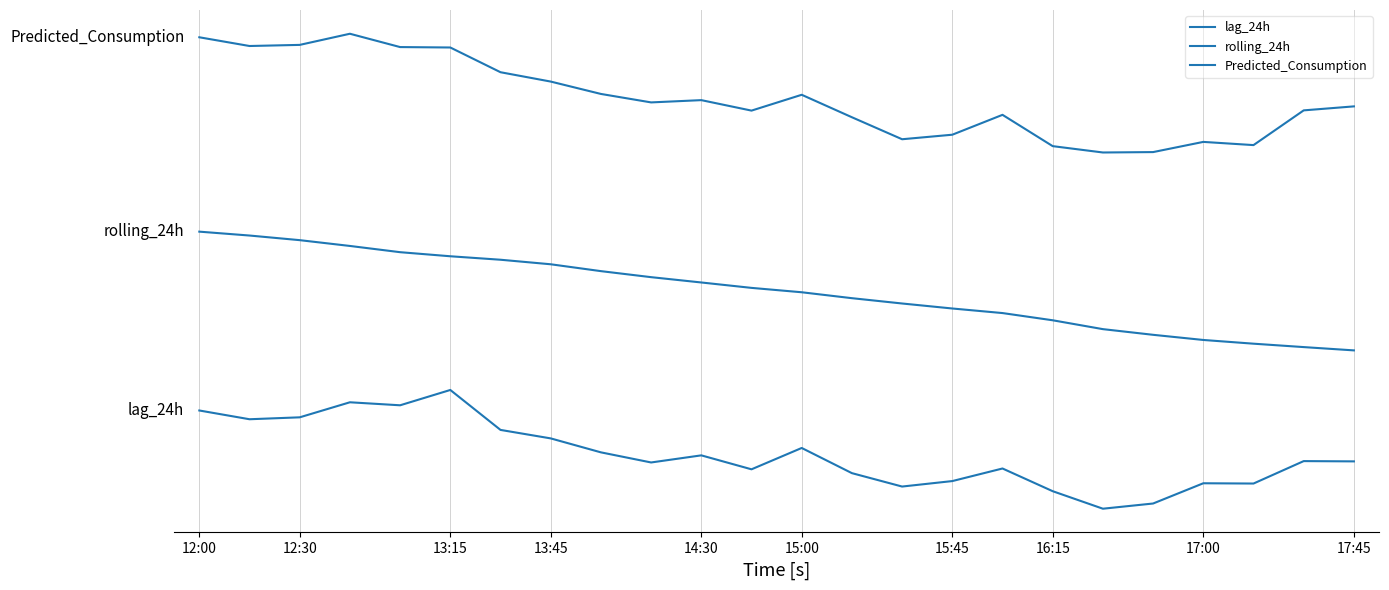

What is the maximum value for rolling_24h?

350.0